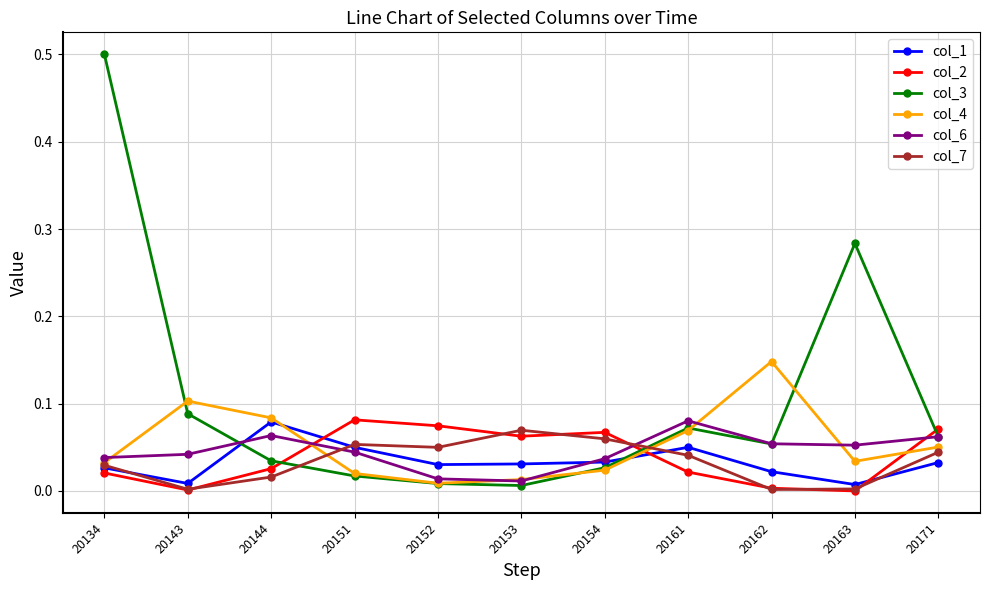

What is the highest value of the col_3 series?

0.5